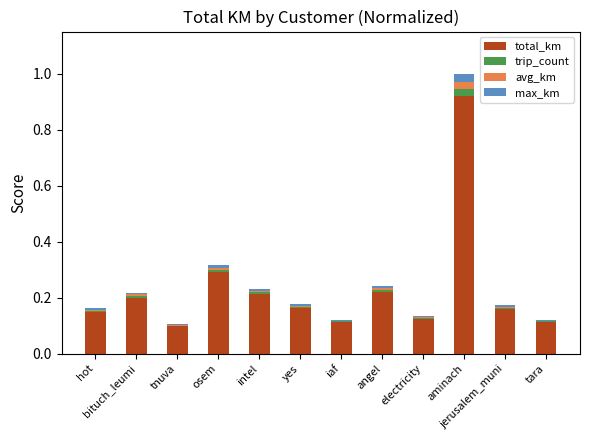

At which category is the sum across all series the highest?

aminach